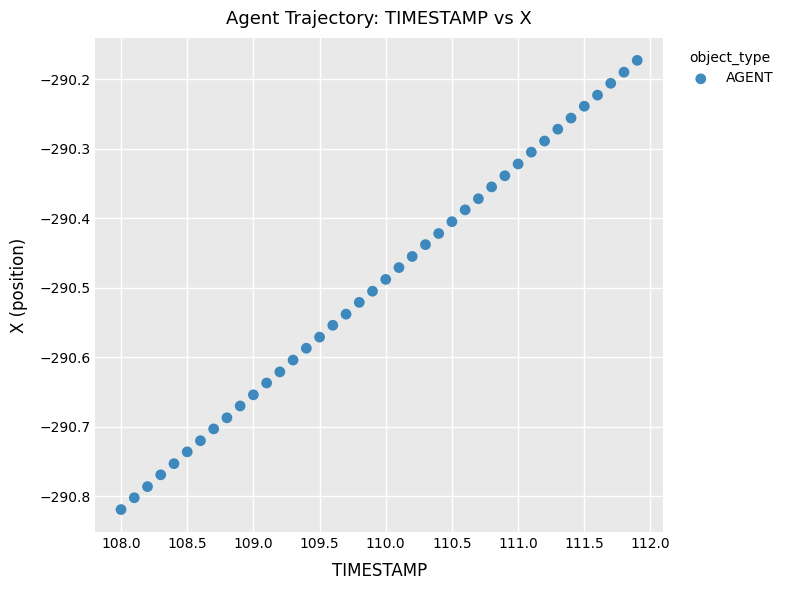

What is the range of X values (max minus min)?

3.9